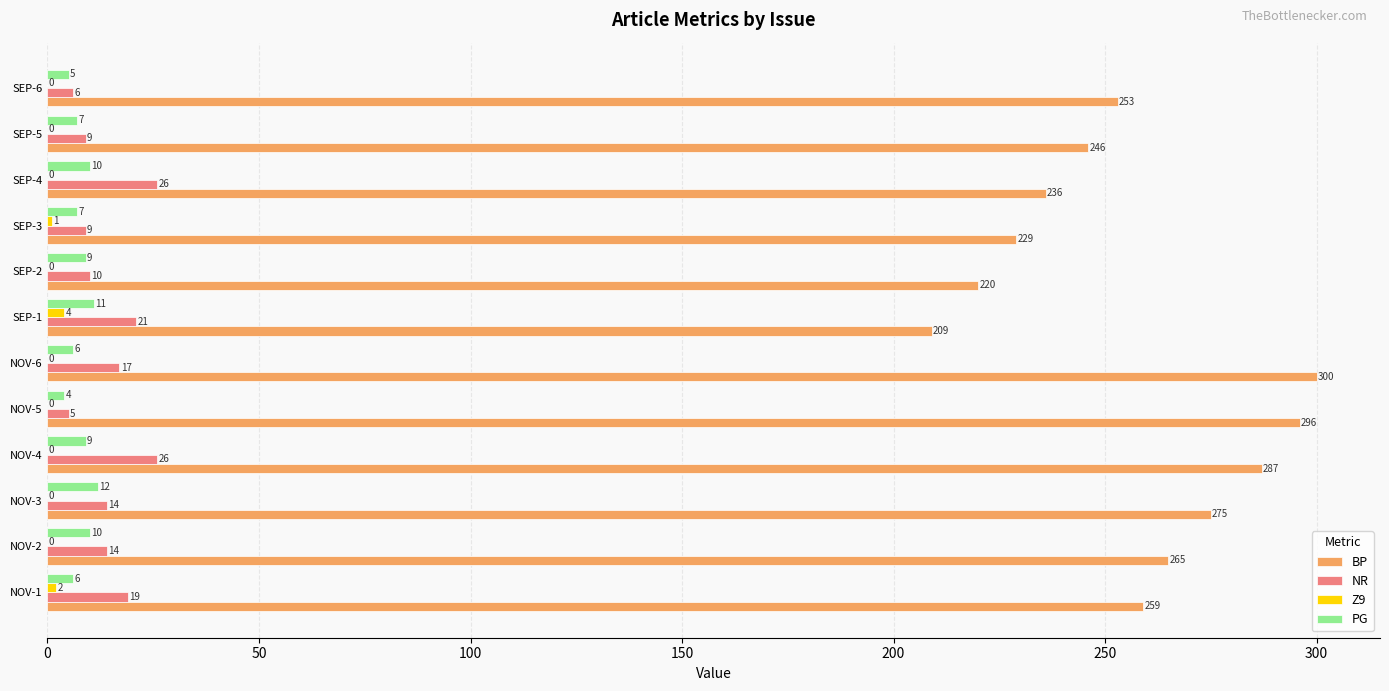

What is the sum of all BP values?

3075